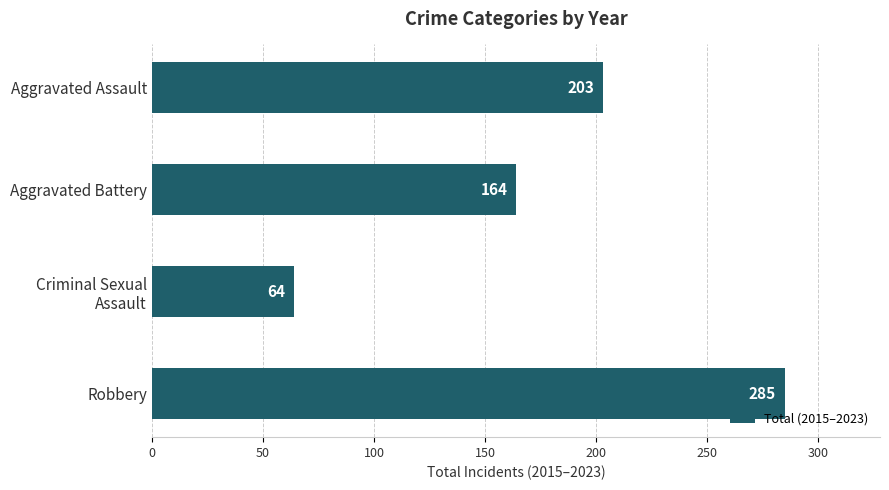

How many data points are less than 203?

2